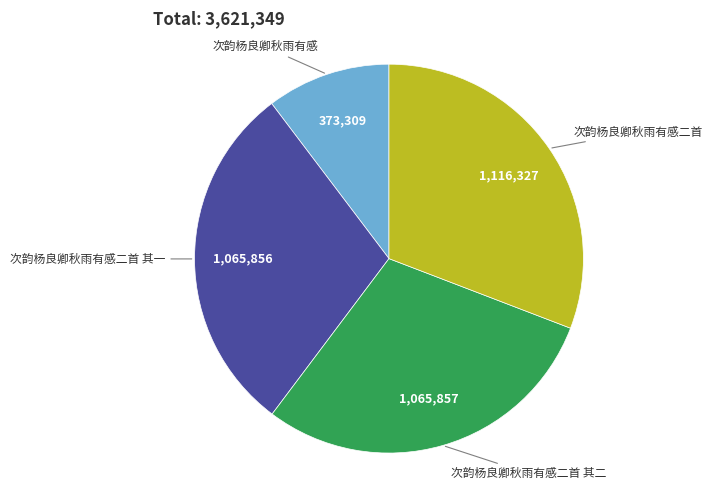

How many segments does this pie chart have?

4